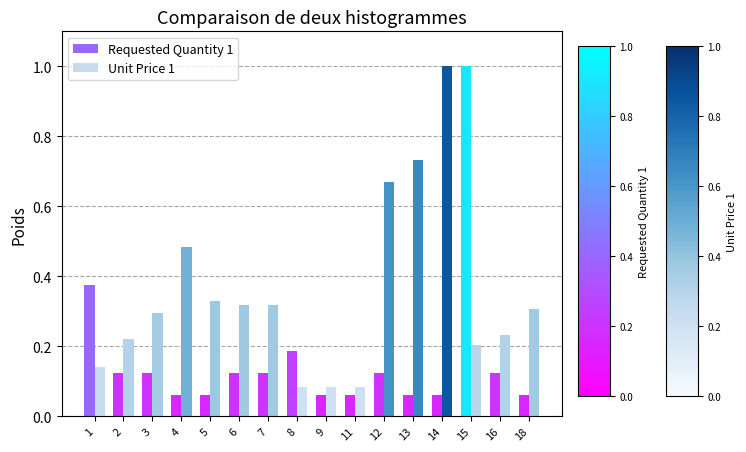

At which label does Unit Price 1 reach its peak?

14